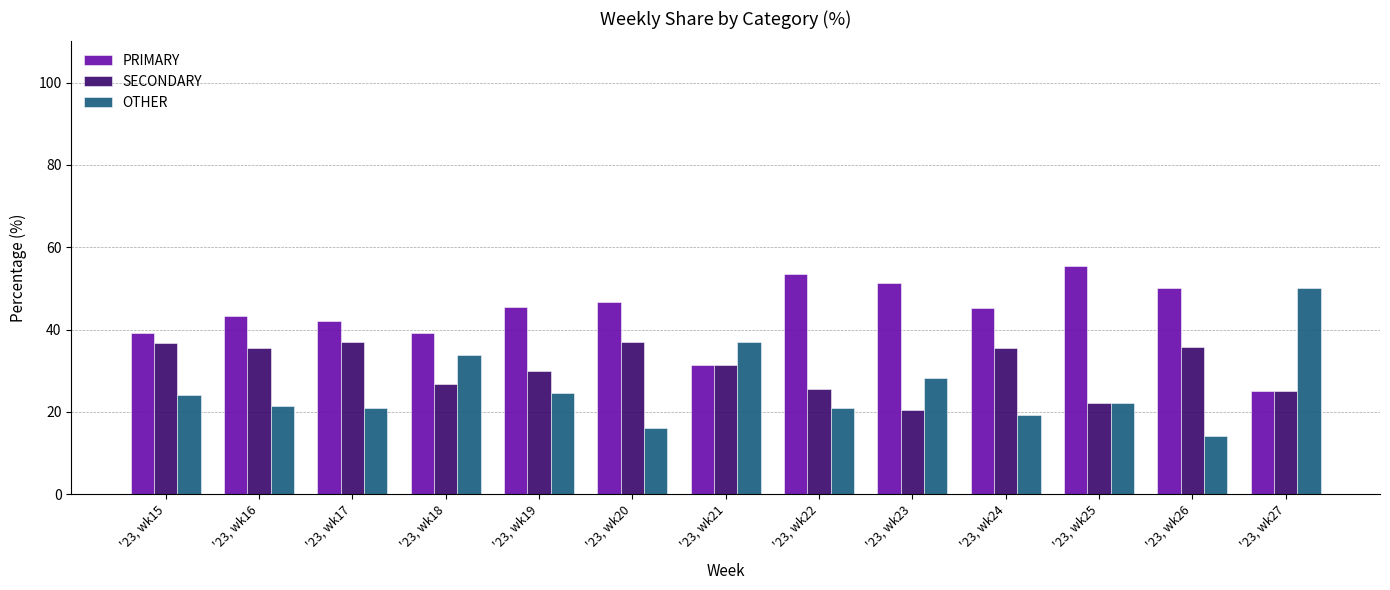

How many values in the SECONDARY series exceed 31?

7